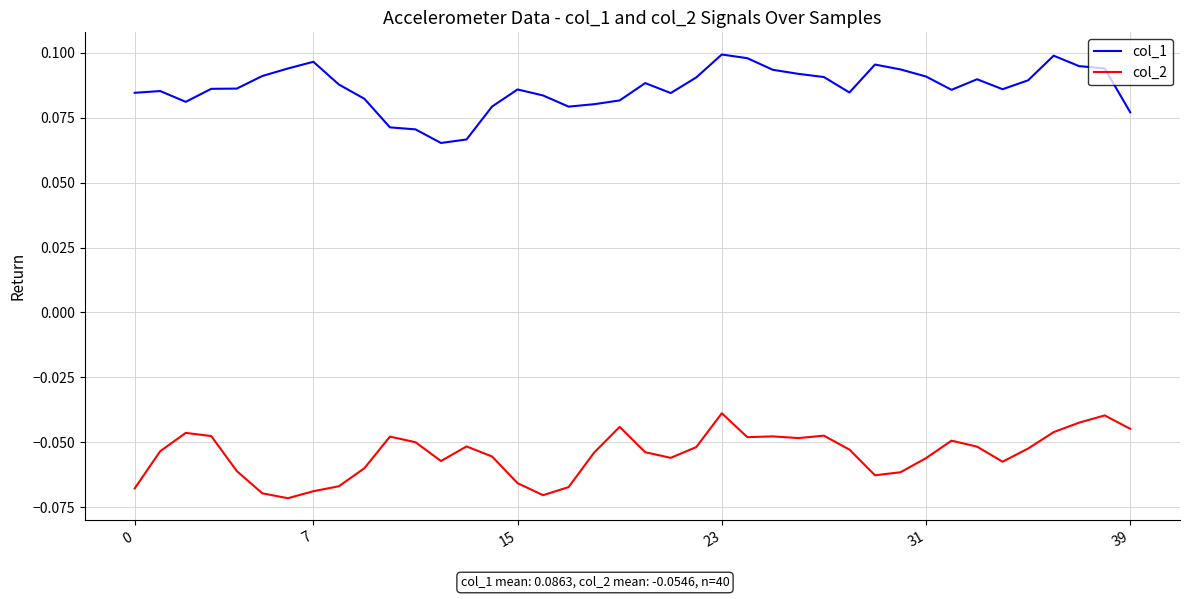

Rank the series by their average value, from highest to lowest.

col_1, col_2